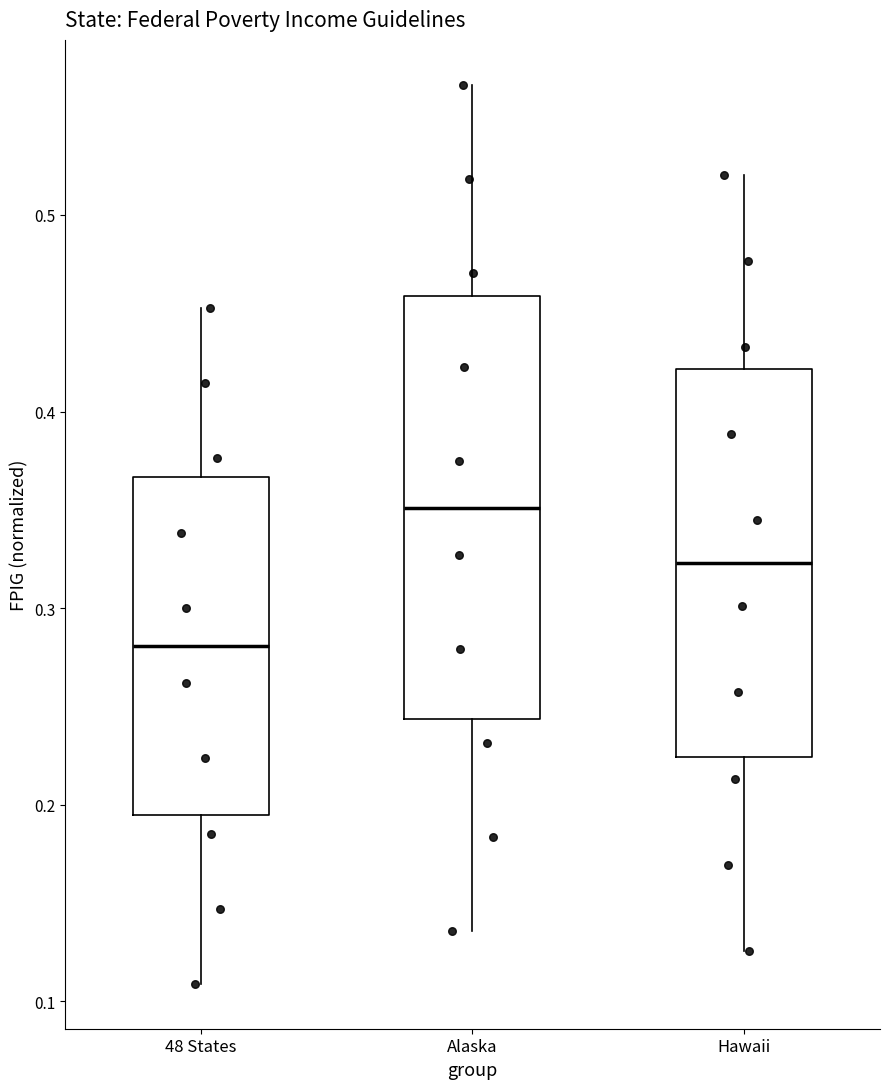

Reading left to right, read every box against the y-axis: the position of its median line, the range the box covers, and the ends of its whiskers. The values are not printed on the chart, so give them approximately, as read against the axis.

48 States: median 0.28, box 0.19 to 0.37, whiskers 0.11 to 0.45
Alaska: median 0.35, box 0.24 to 0.46, whiskers 0.14 to 0.57
Hawaii: median 0.32, box 0.22 to 0.42, whiskers 0.13 to 0.52